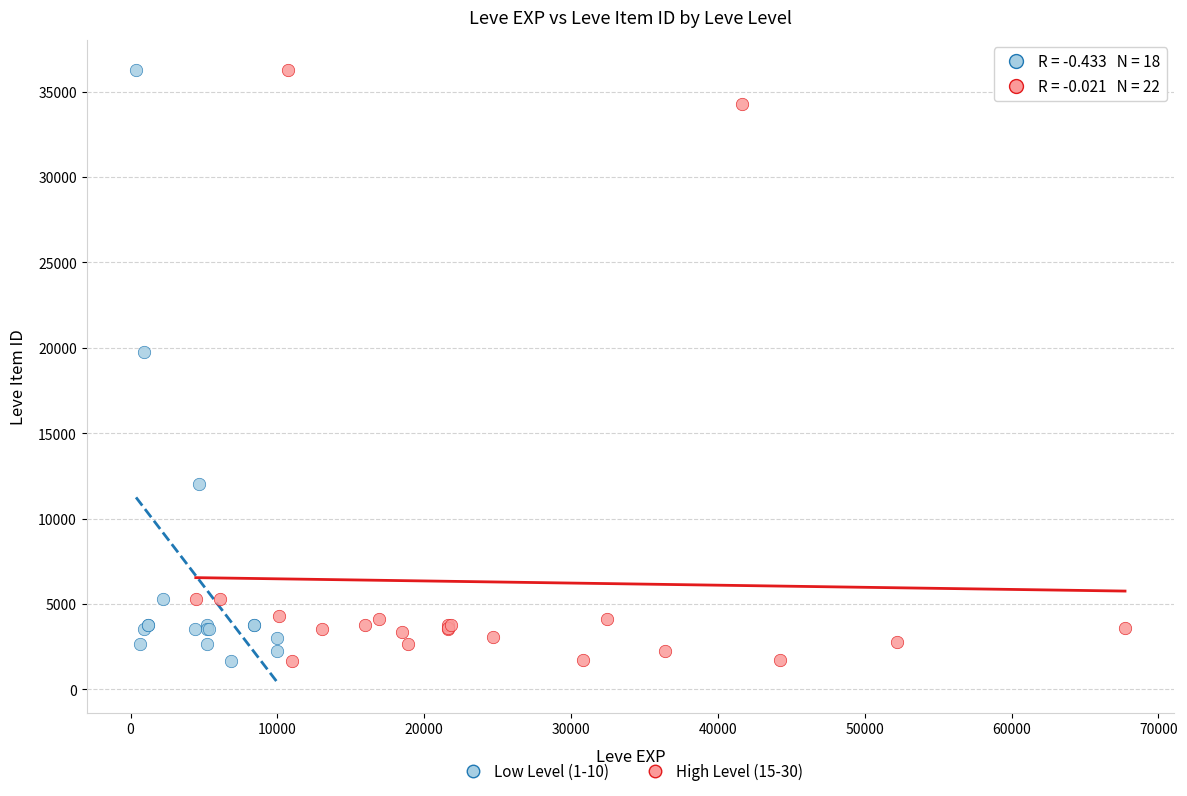

What are all the series names shown in the legend?

Low Level (1-10), High Level (15-30)